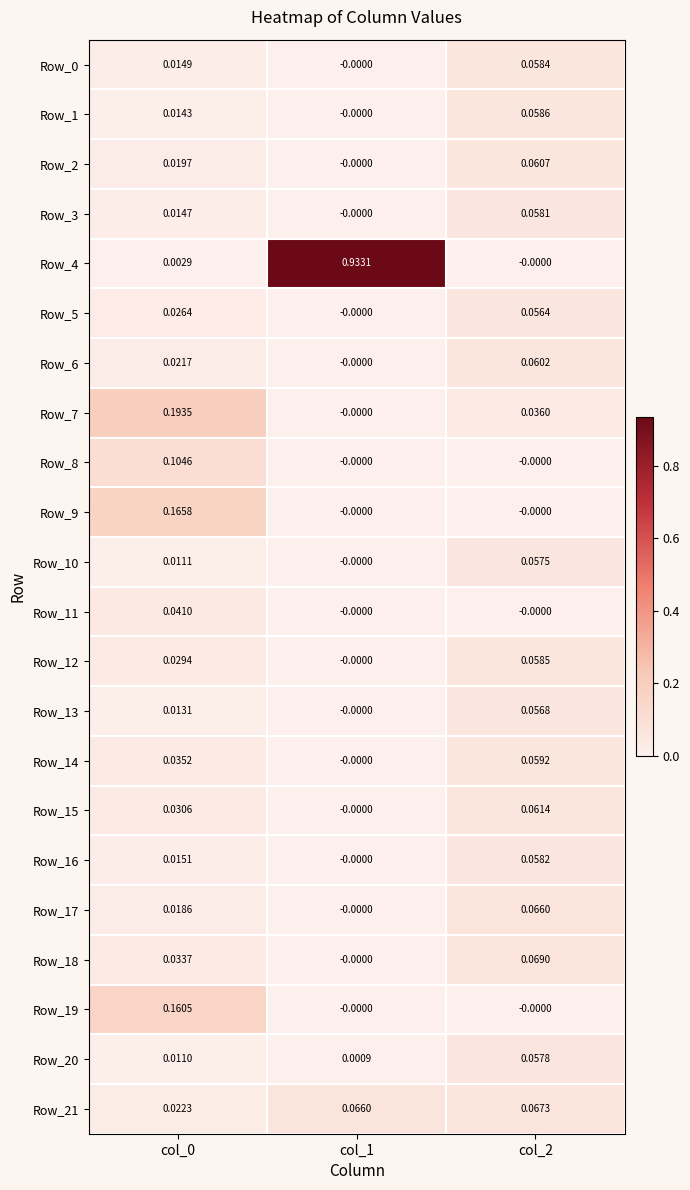

Count the number of data series in this chart.

22